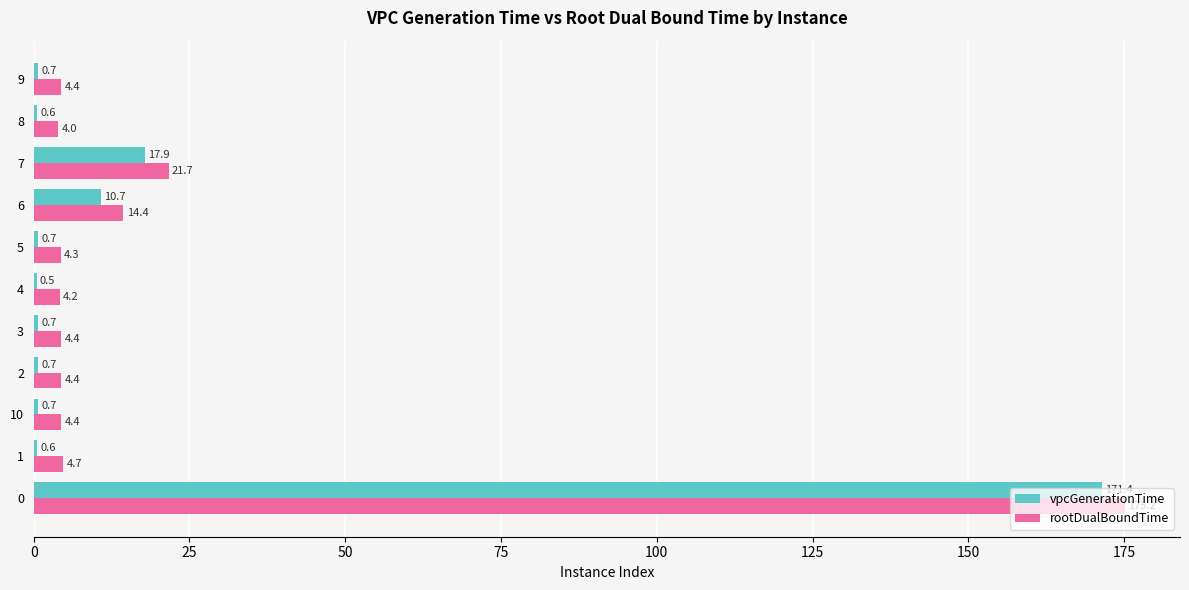

What is the maximum value for rootDualBoundTime?

175.2